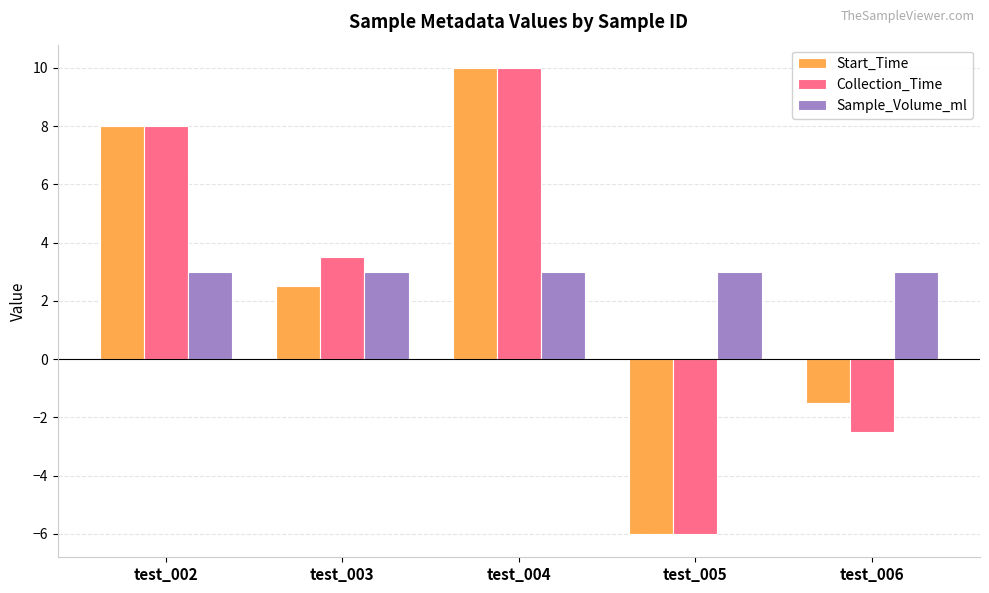

What is the sum of the Sample_Volume_ml values at test_006 and test_003?

6.0